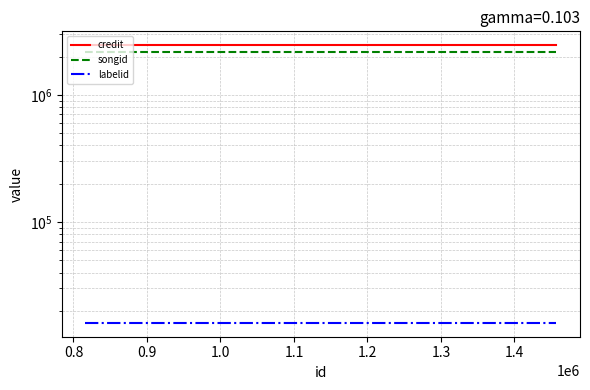

At 0.8, list the series in order from smallest to largest.

labelid, songid, credit